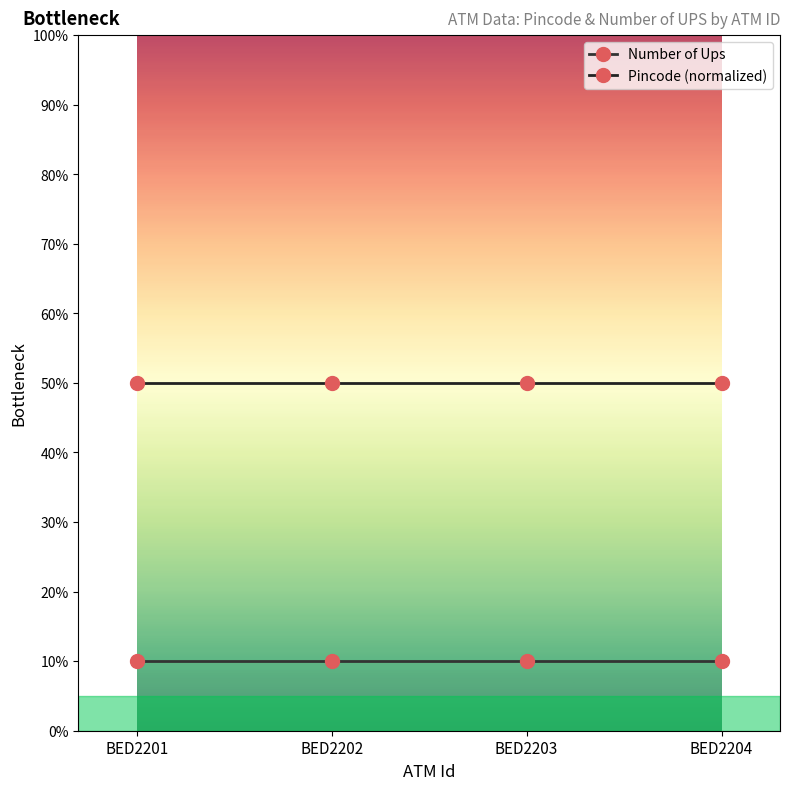

What is the spread (max minus min) of values at BED2201?

40